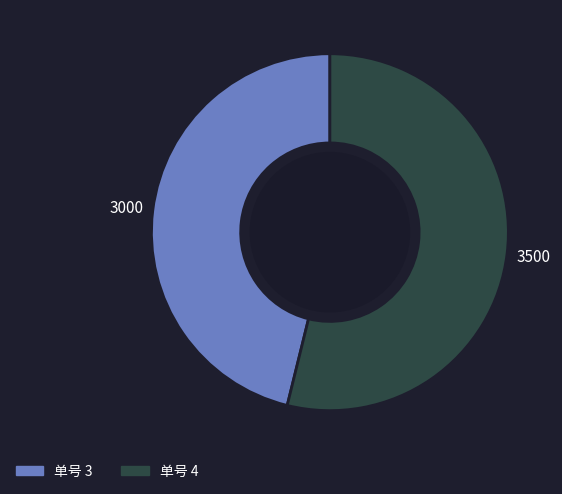

What is the ratio of the value at 单号 4 to the value at 单号 3?

1.2